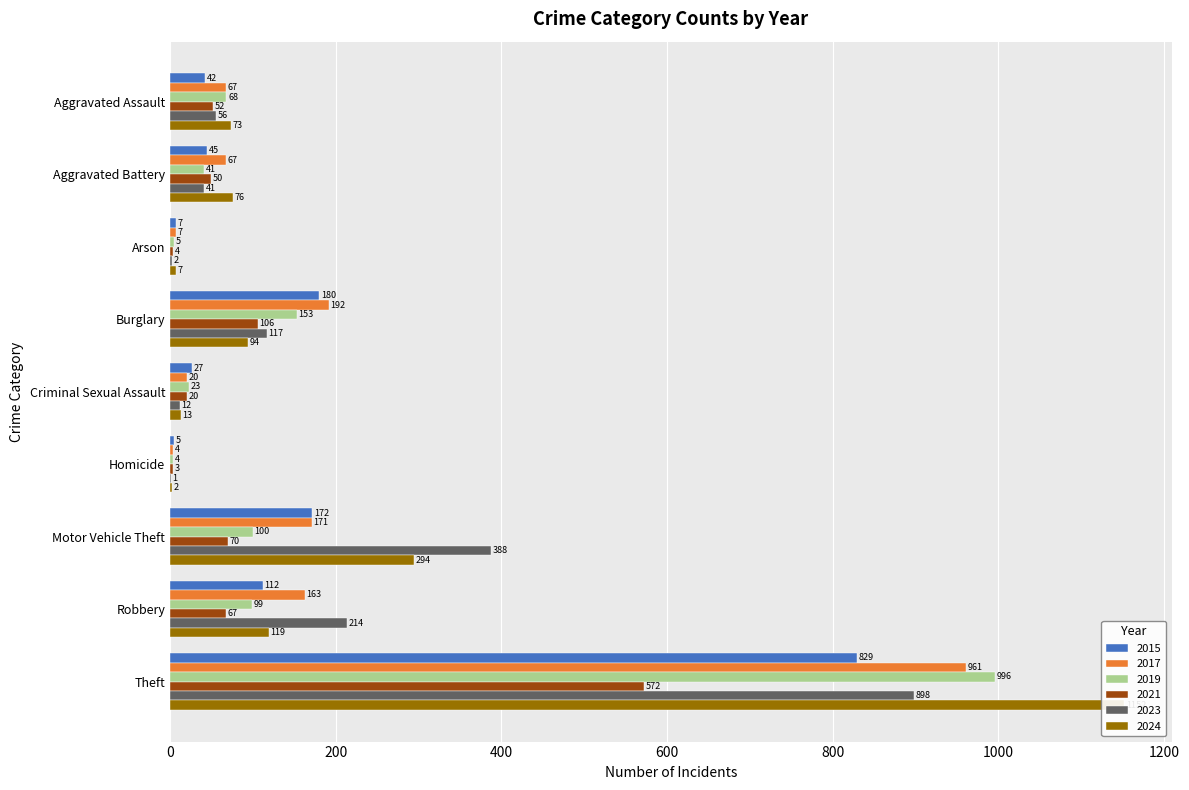

At which label does 2021 first exceed 52?

Burglary